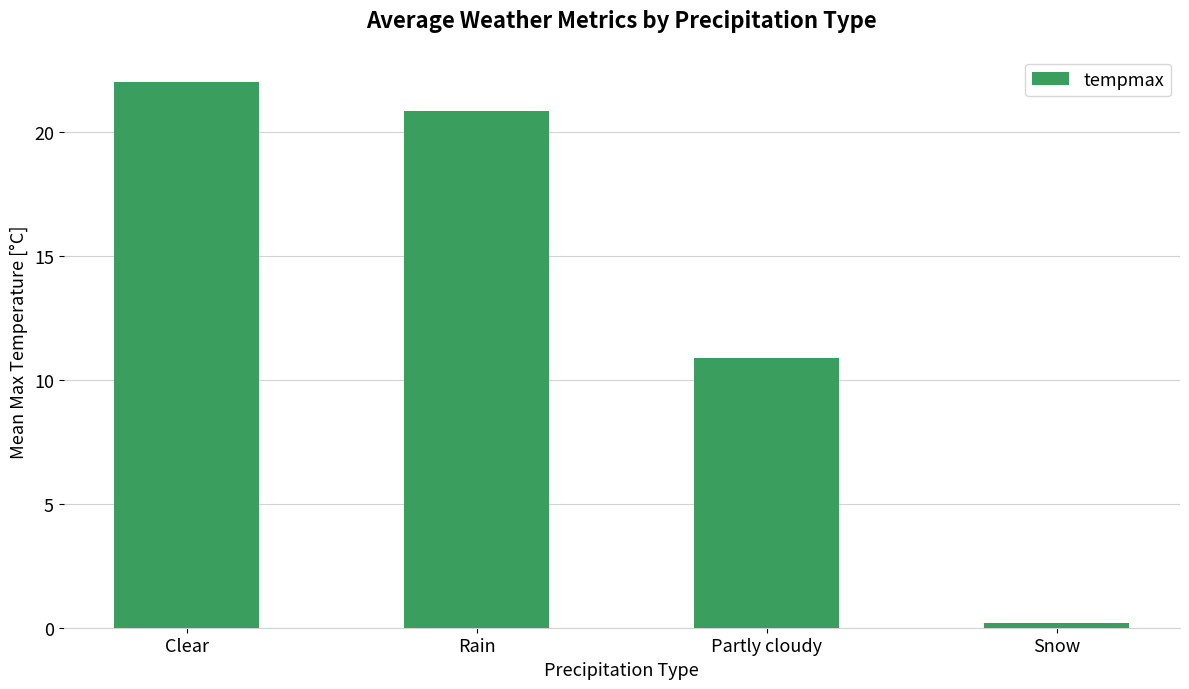

What is the sum of all values?

53.9